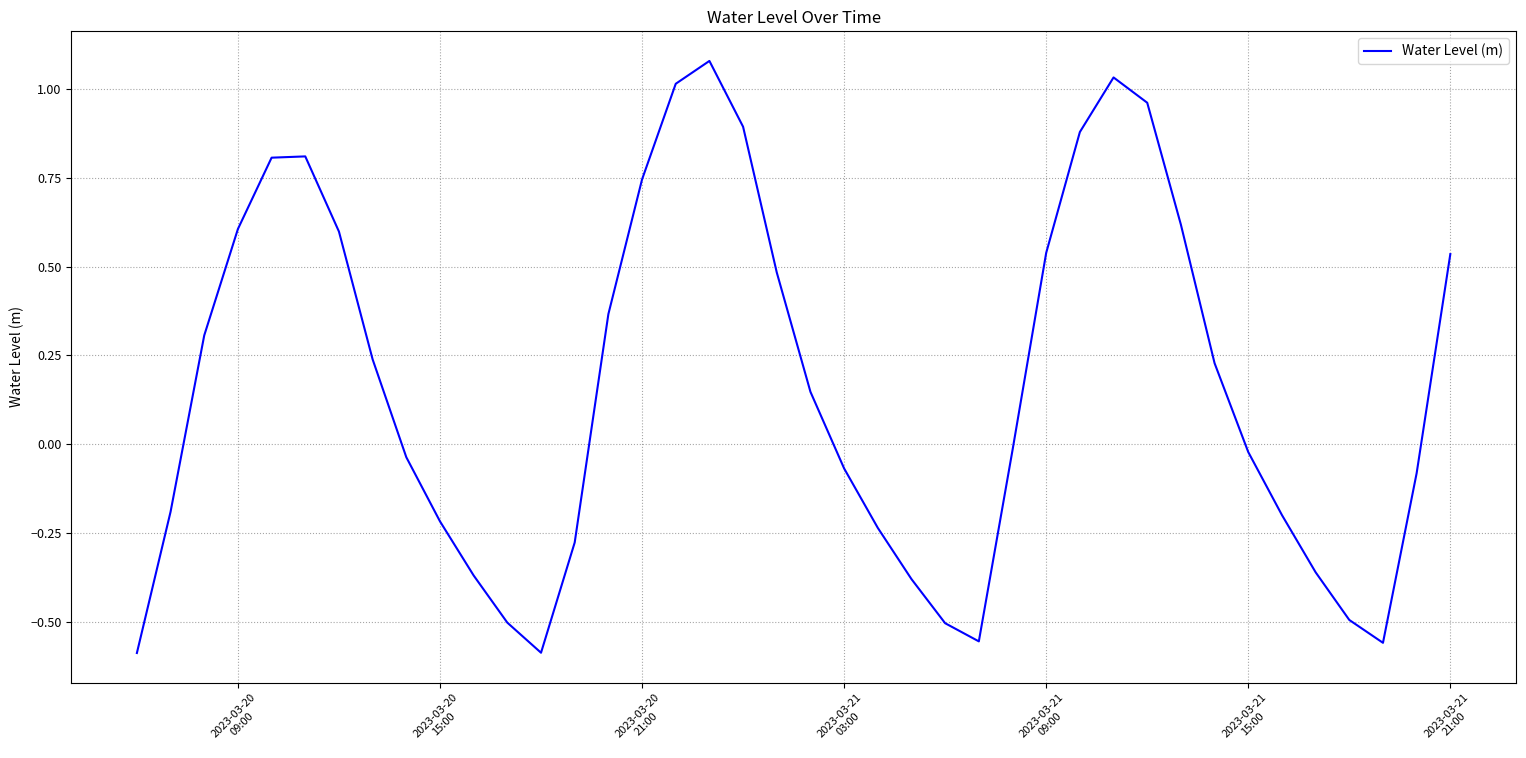

What is the difference between the maximum and minimum values?

1.7